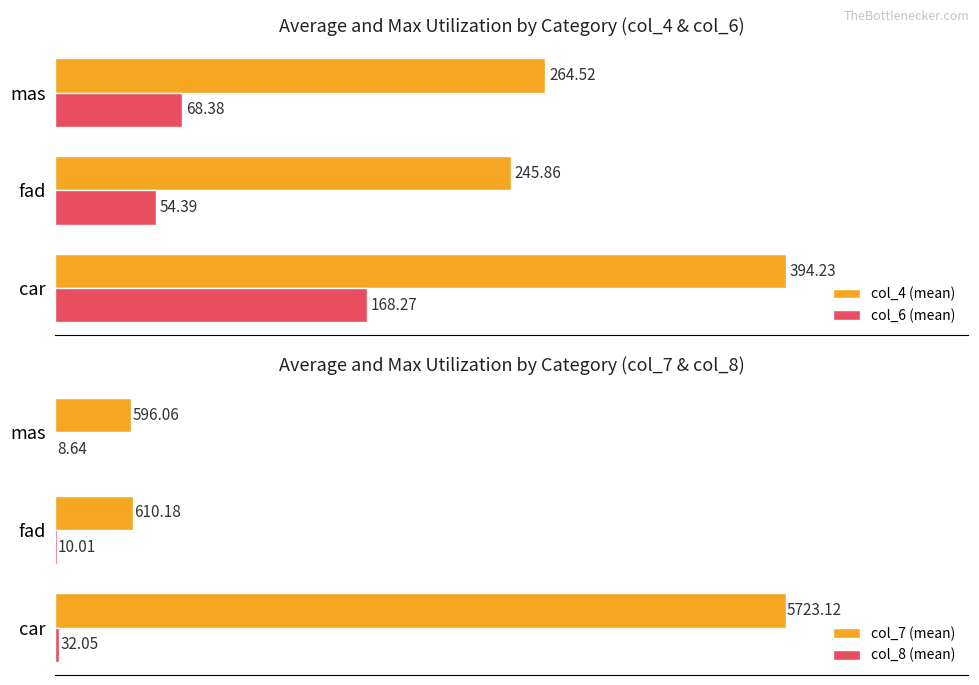

Is the value of col_6 (mean) at fad greater than the value of col_4 (mean) at mas?

No